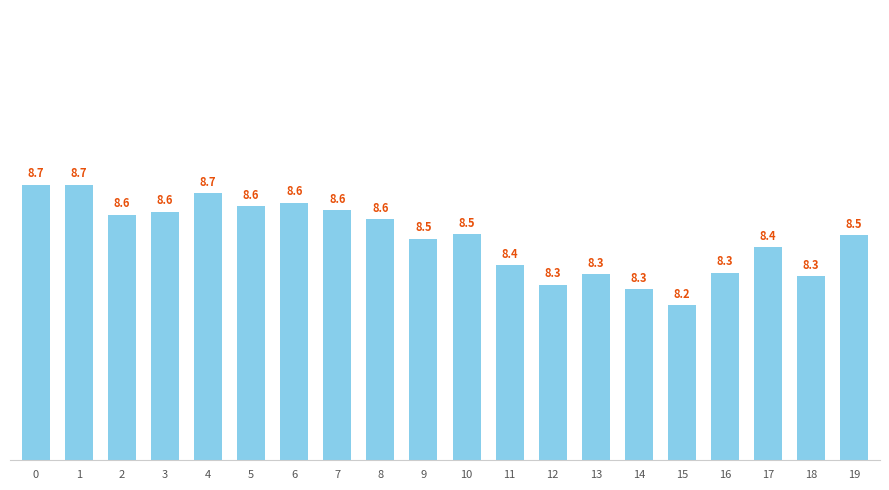

How many series are shown in this chart?

1